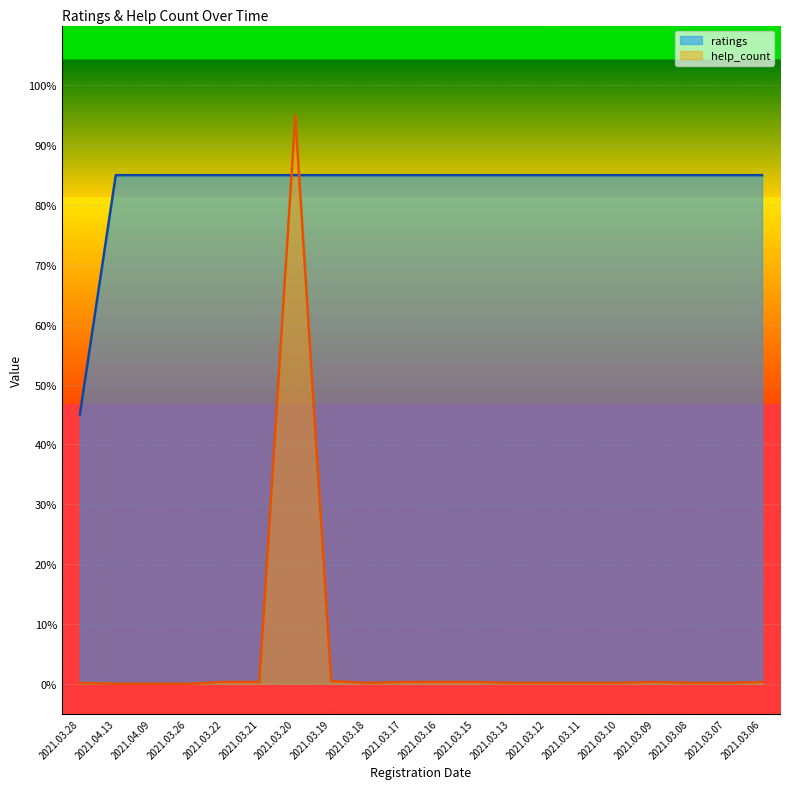

What is the total value across all series at 2021.03.20?

180.0